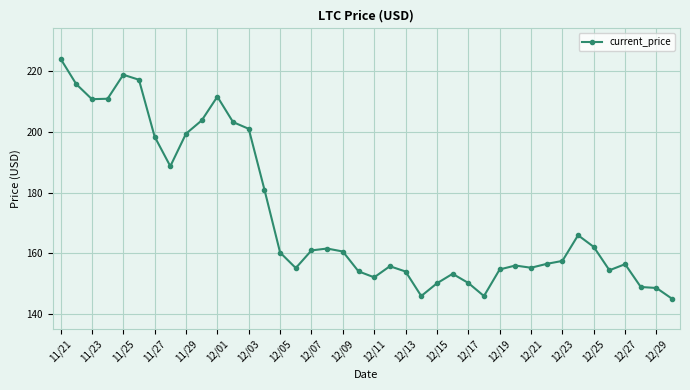

What is the difference between the maximum and minimum values?

79.1